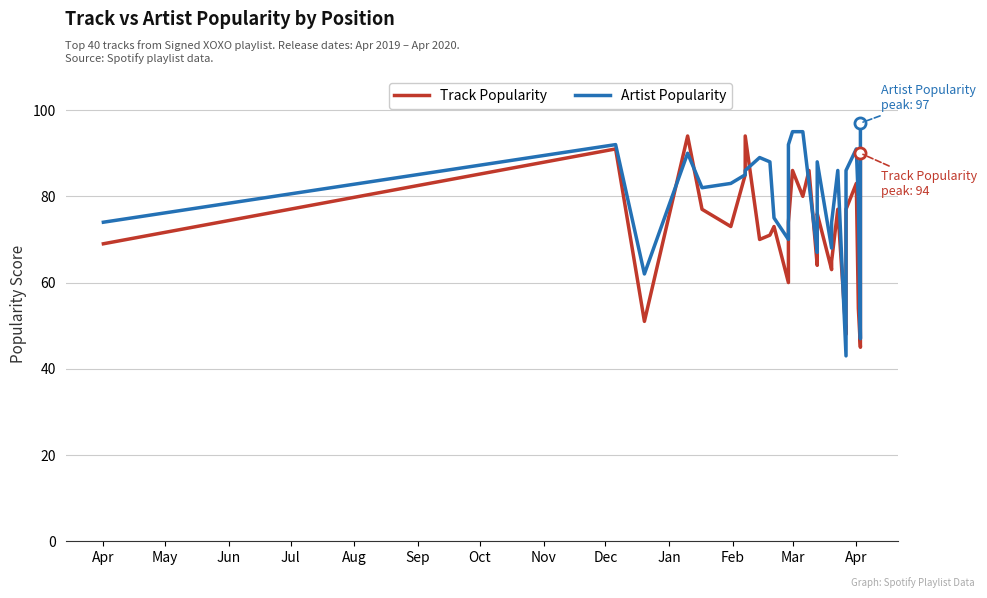

List the series in order of their overall mean, highest first.

Artist Popularity, Track Popularity